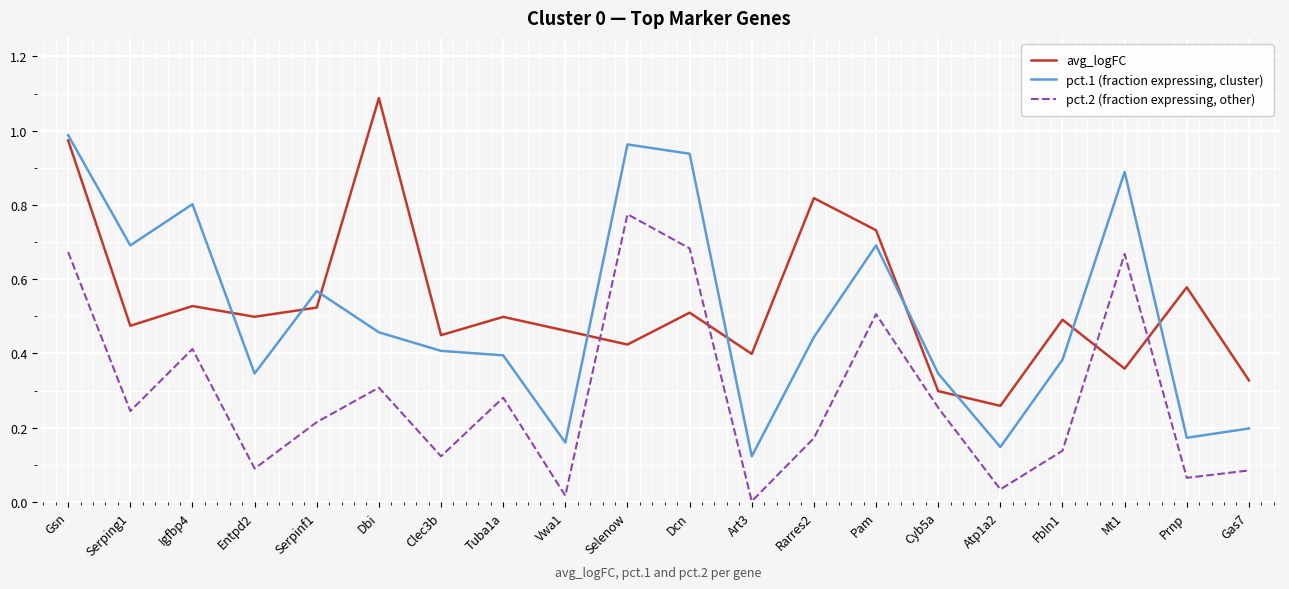

What is the highest value of the avg_logFC series?

1.1